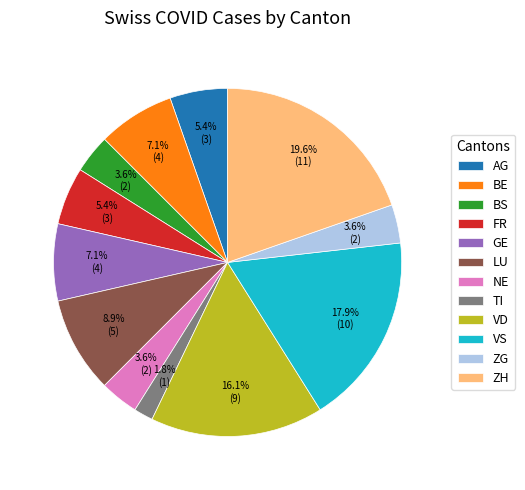

How many segments does this pie chart have?

12